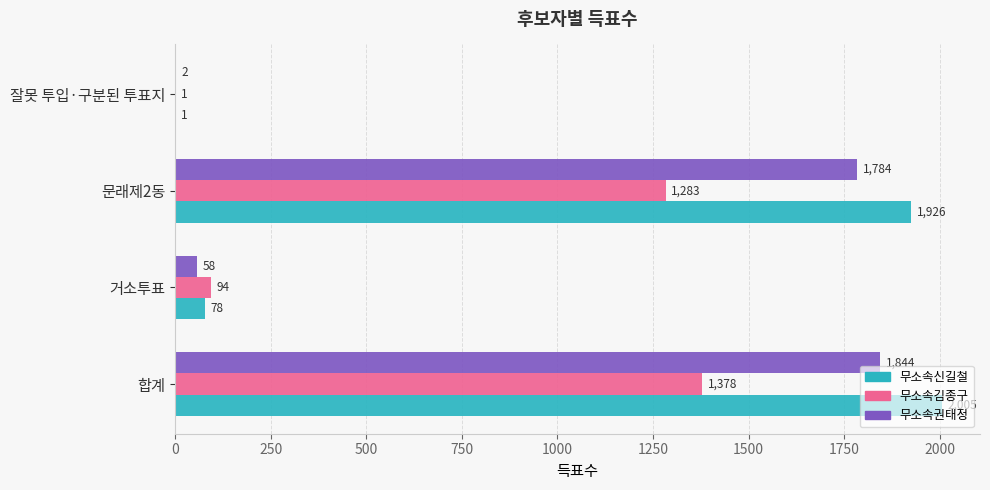

What is the total value across all series at 문래제2동?

4993